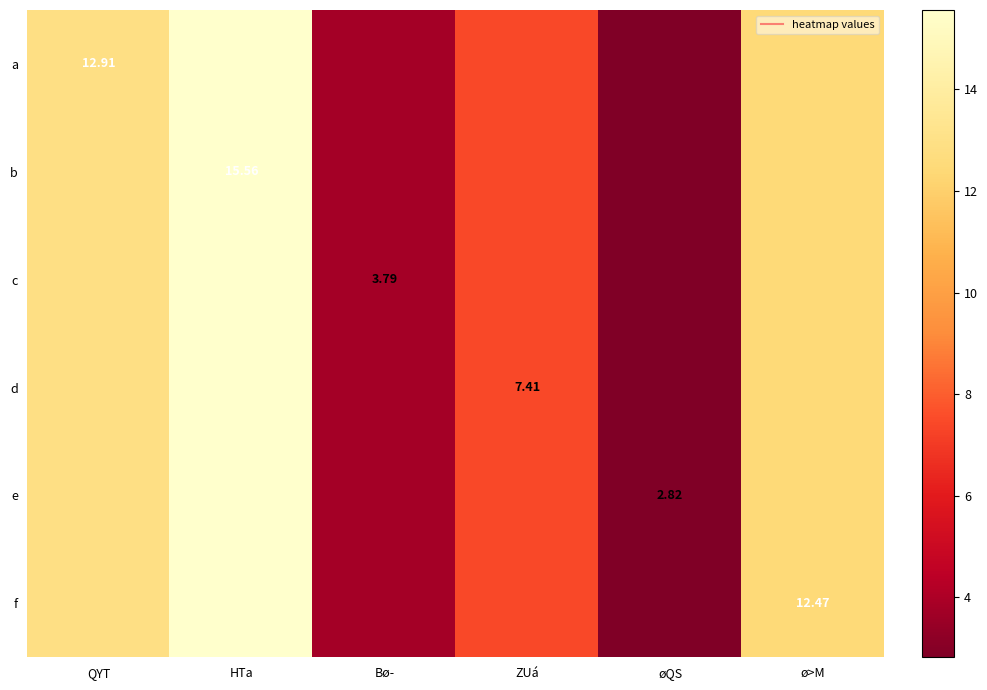

At ZUá, list the series in order from largest to smallest.

a, b, c, d, e, f